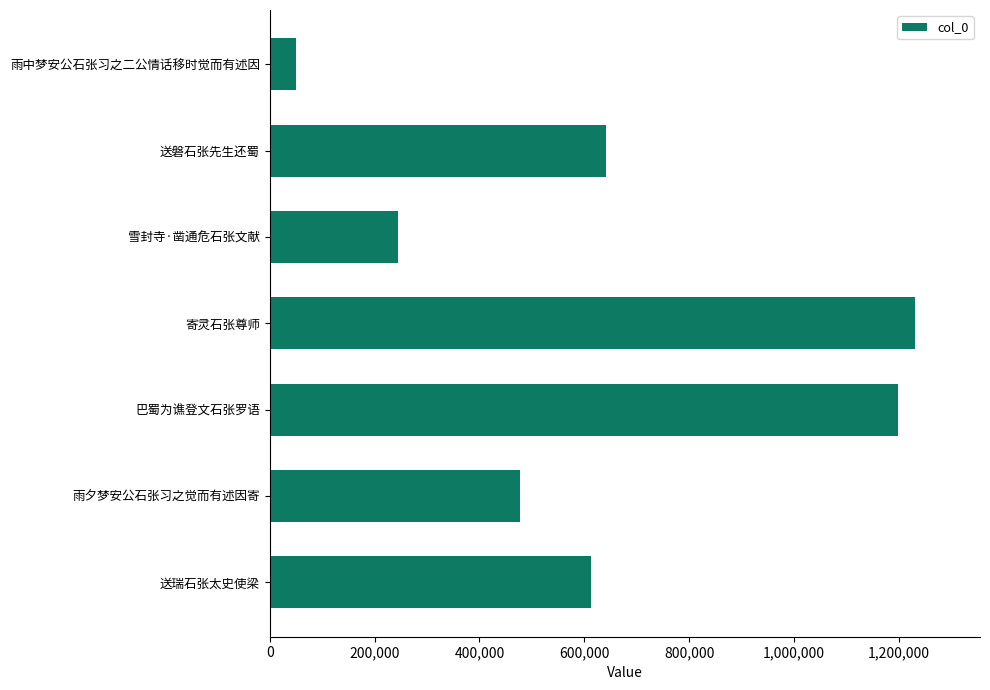

List the labels in order of value, smallest first.

雨中梦安公石张习之二公情话移时觉而有述因, 雪封寺·凿通危石张文献, 雨夕梦安公石张习之觉而有述因寄, 送瑞石张太史使梁, 送磐石张先生还蜀, 巴蜀为谯登文石张罗语, 寄灵石张尊师